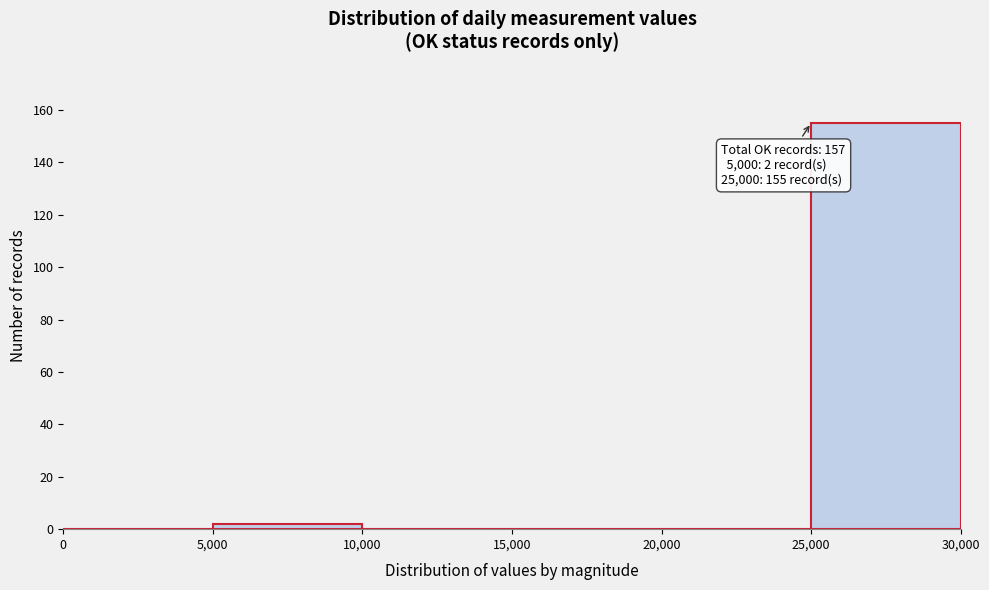

Which range on the x-axis has the tallest bar?

25,000 to 30,000